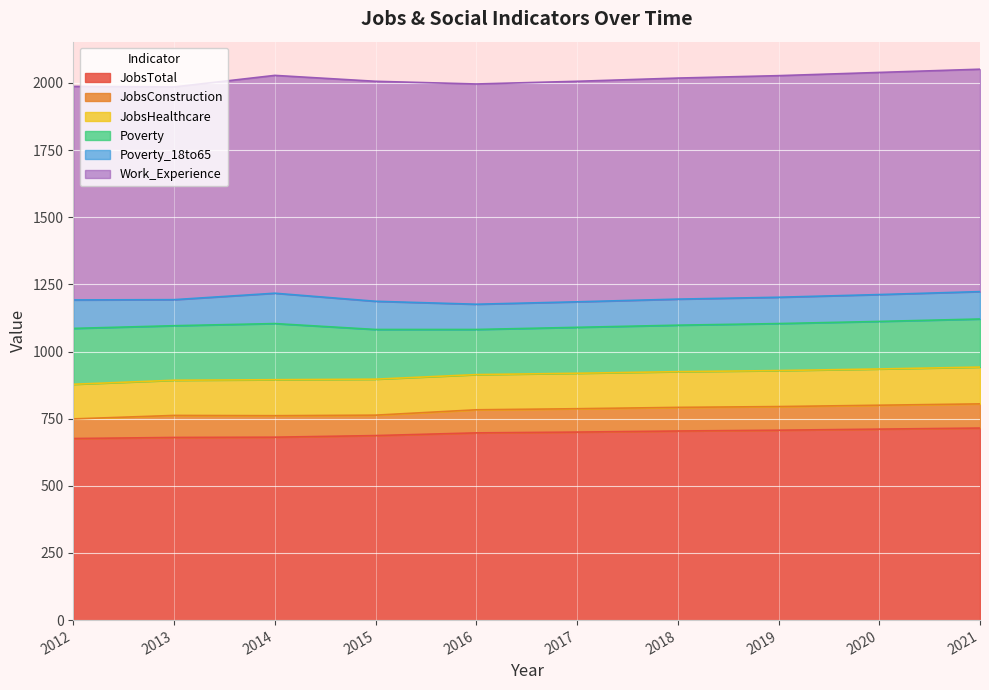

Does the chart display data point markers on the line(s)?

No